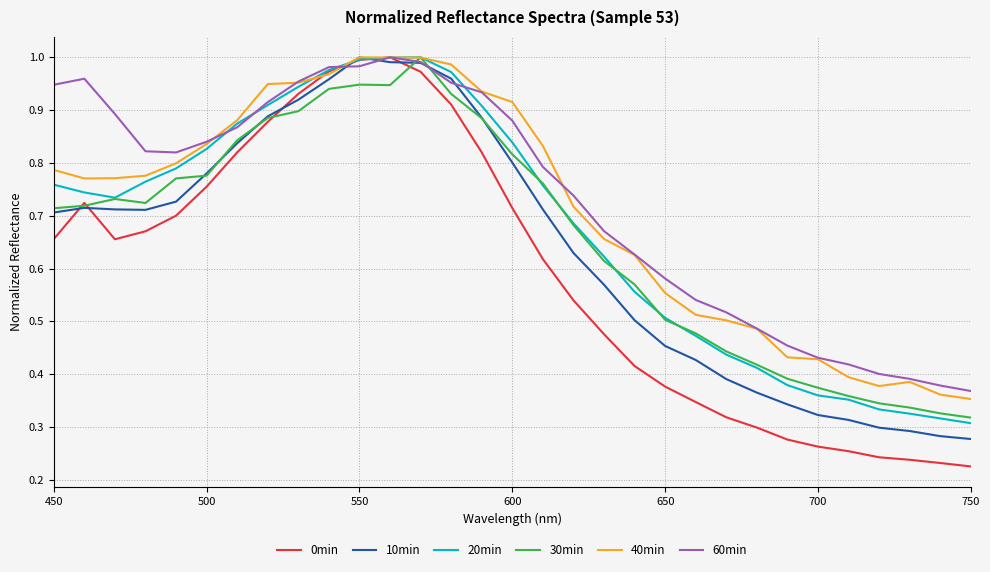

True or false: 40min has a value of 1.5 at 500.

False